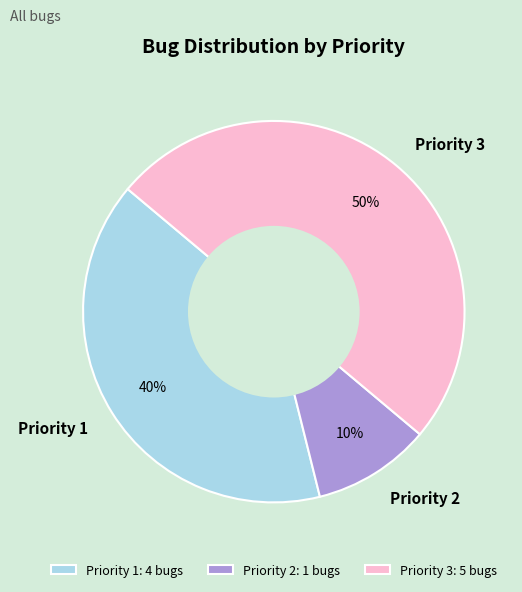

To the nearest percent, what percentage of the pie is Priority 3?

50%